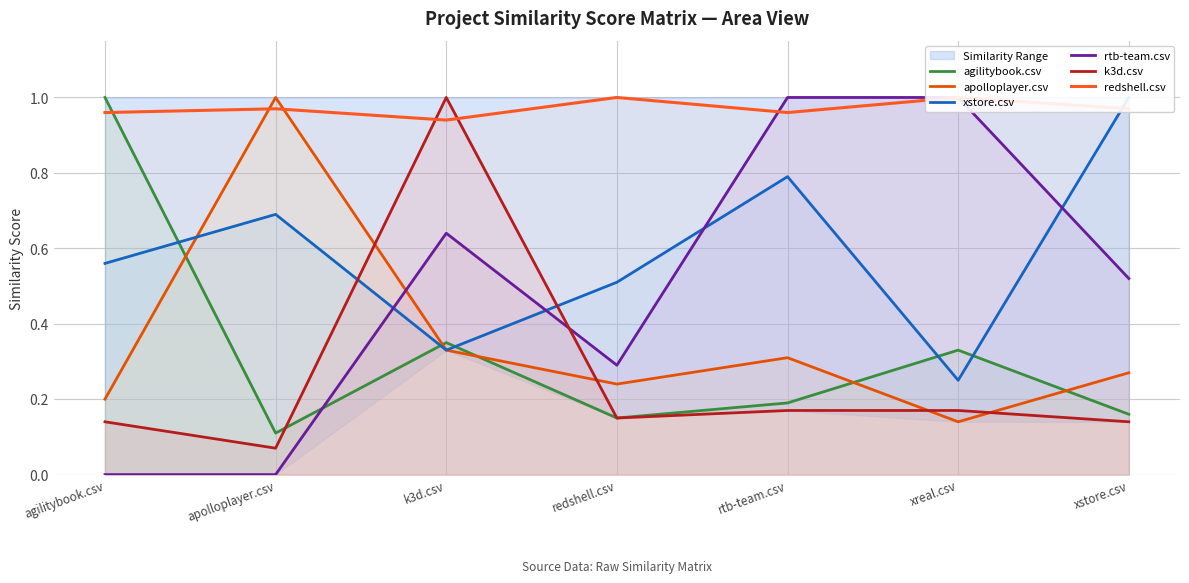

At which category is the sum across all series the highest?

k3d.csv